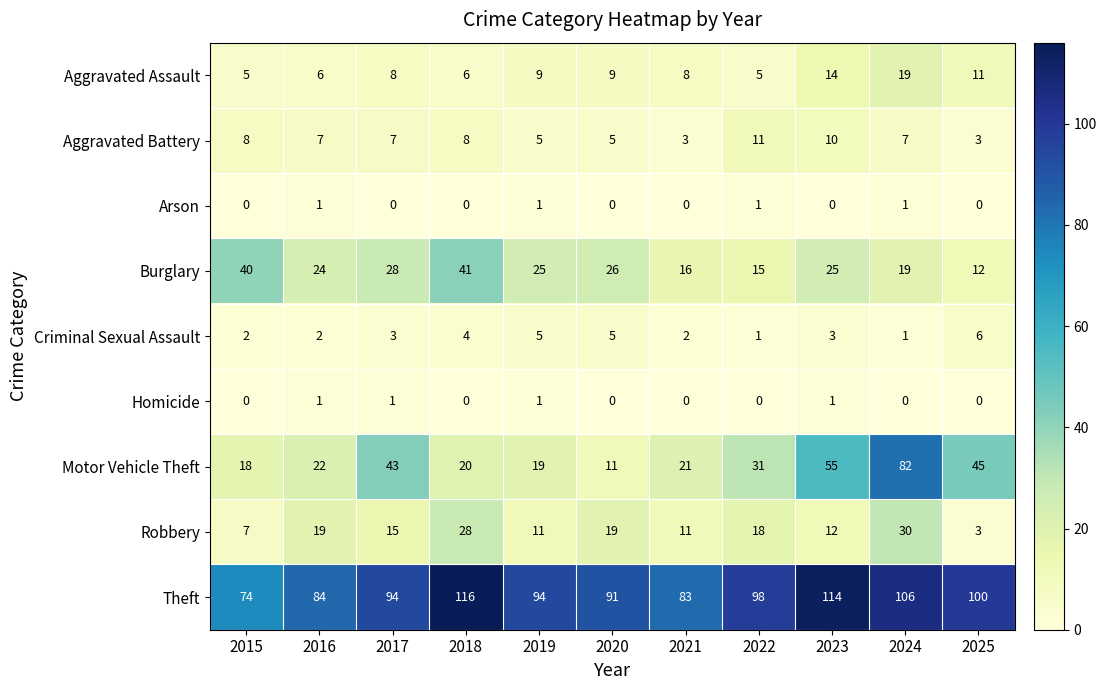

Which series has the largest total across all categories?

Theft